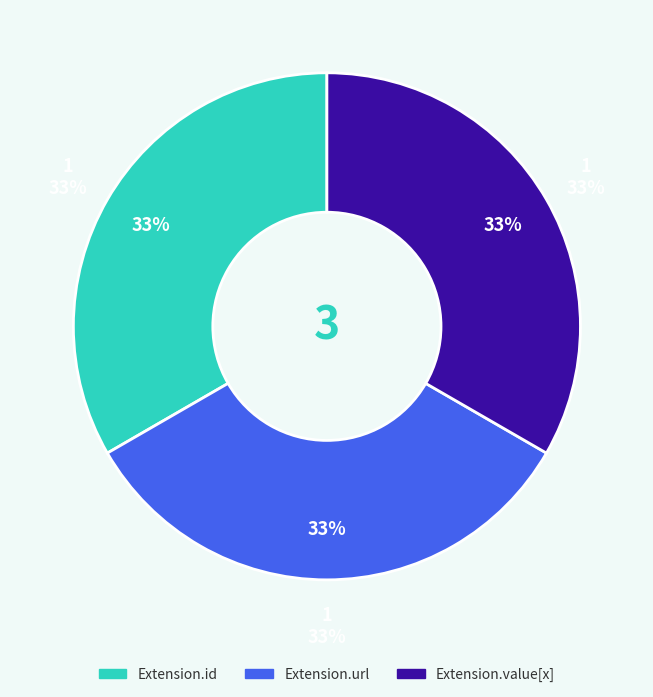

To the nearest percent, what is the combined percentage of Extension.id and Extension?

33%